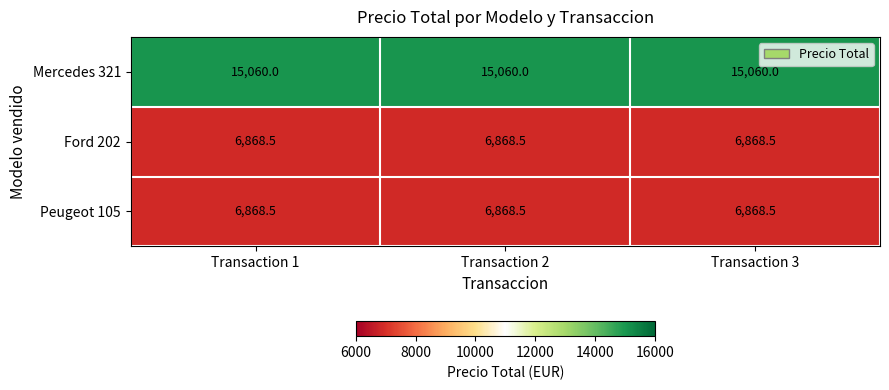

True or false: Peugeot 105 has a value of 9700.6 at Transaction 1.

False